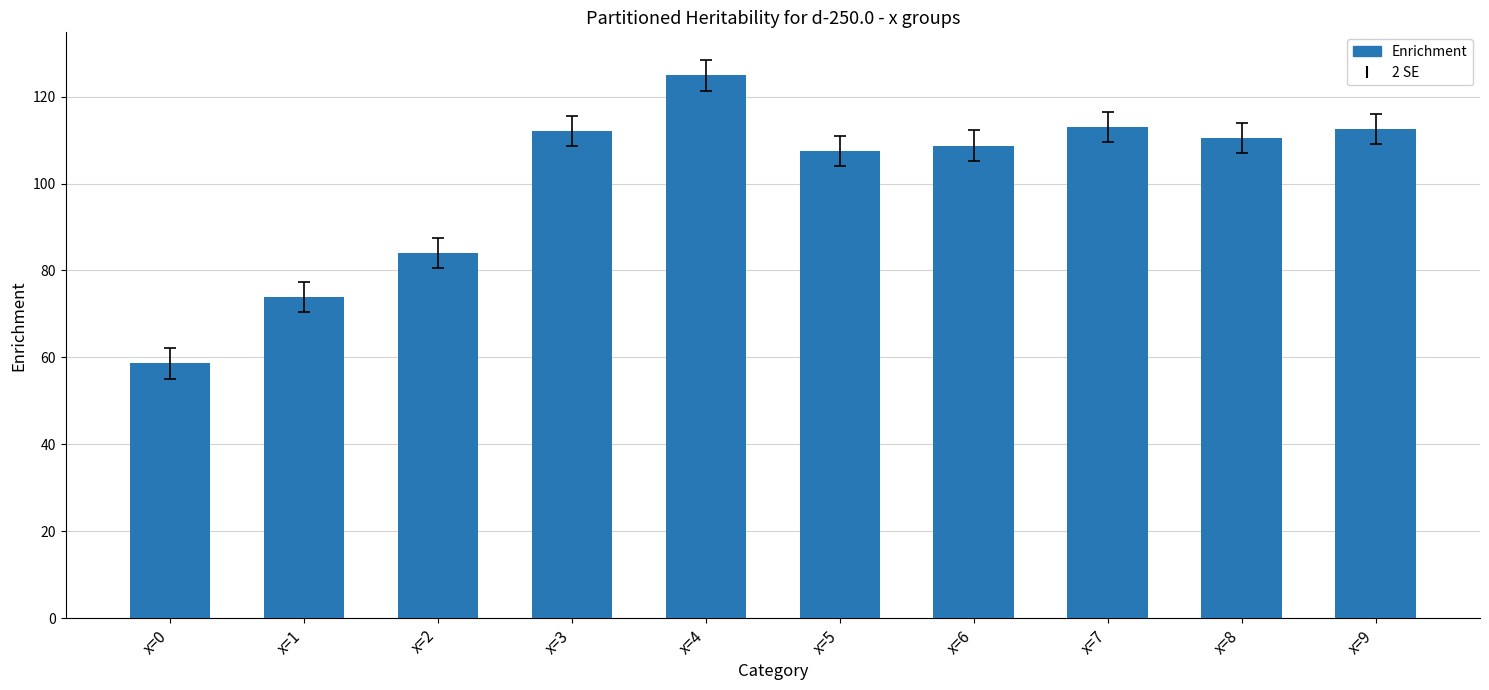

What is the average value?

100.6